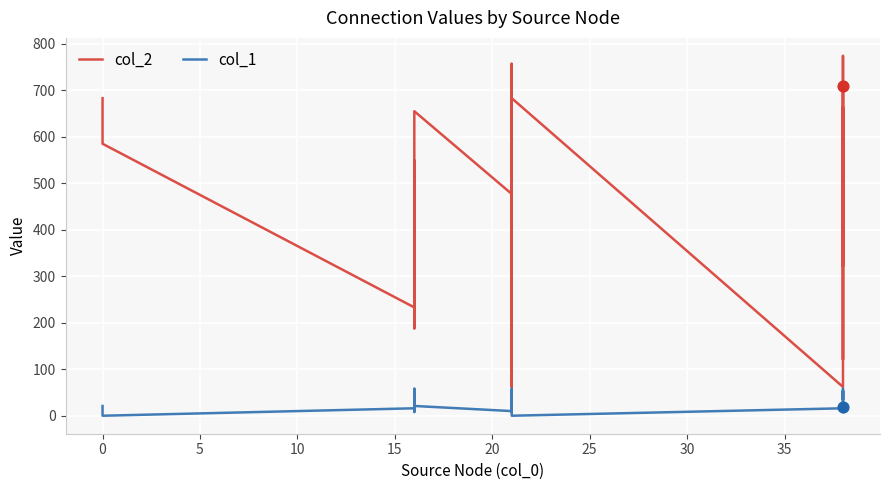

Which series reaches the minimum Y coordinate?

col_1